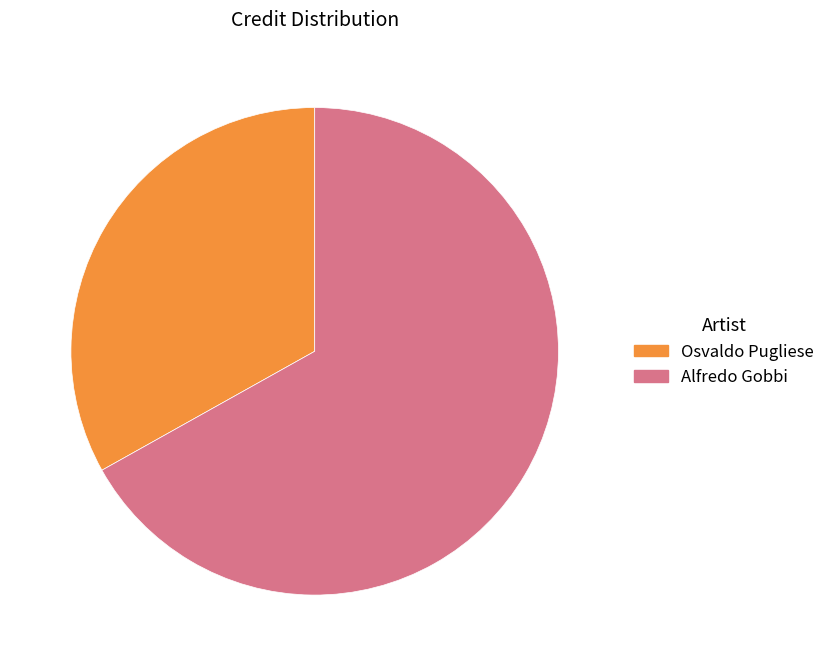

Count the number of slices in the pie.

2